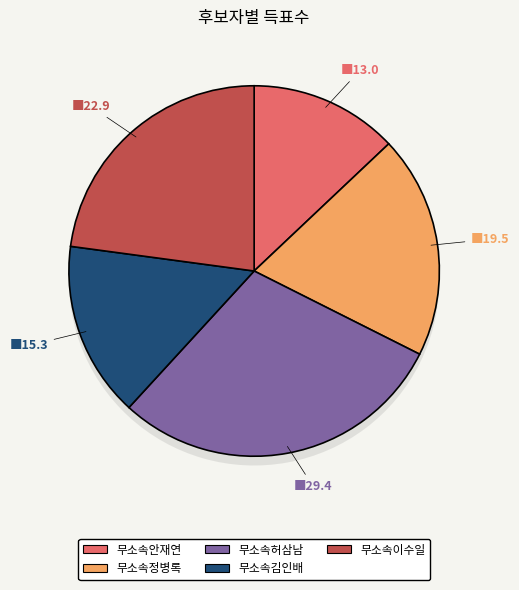

What percentage is the 무소속김인배 slice, to the nearest percent?

15%